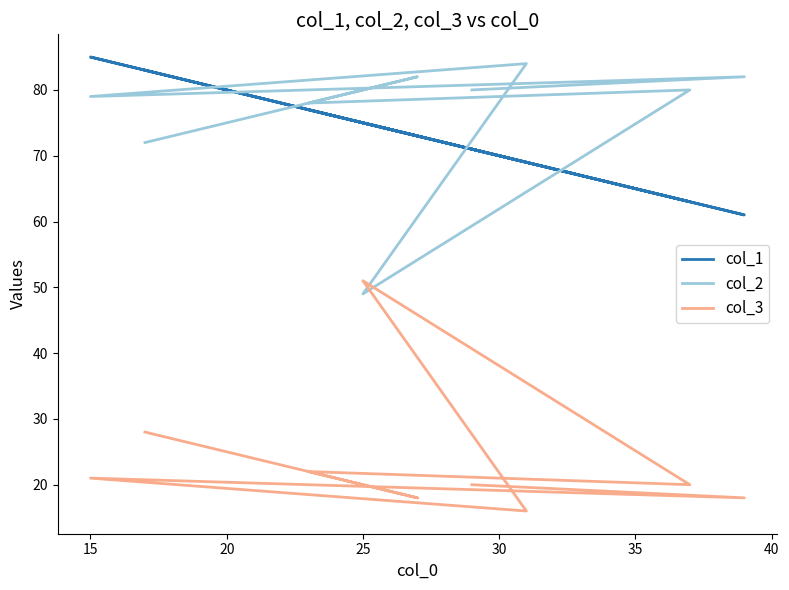

How many values in the col_2 series exceed 80?

3